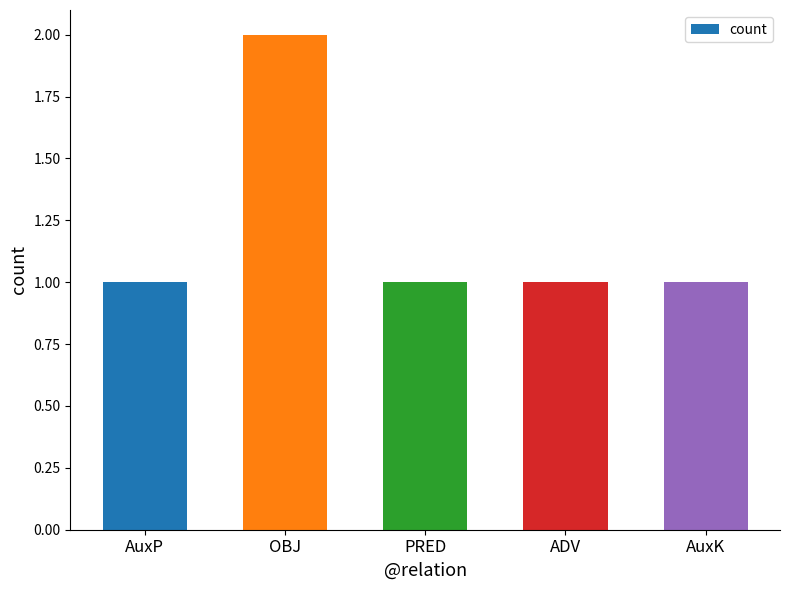

Which has a higher value, OBJ or PRED?

OBJ